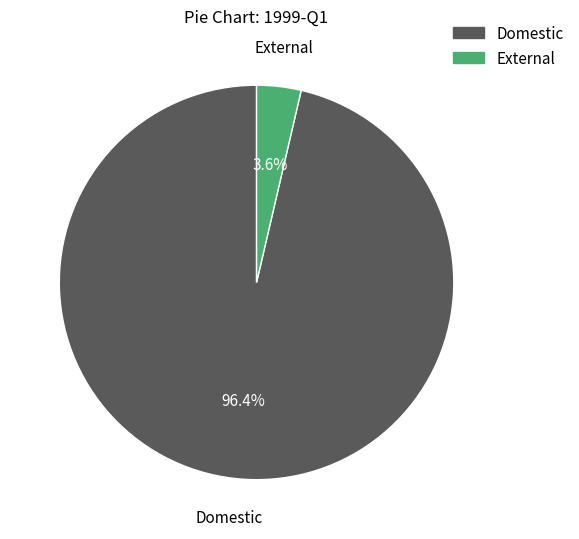

Which slice is the smallest?

External